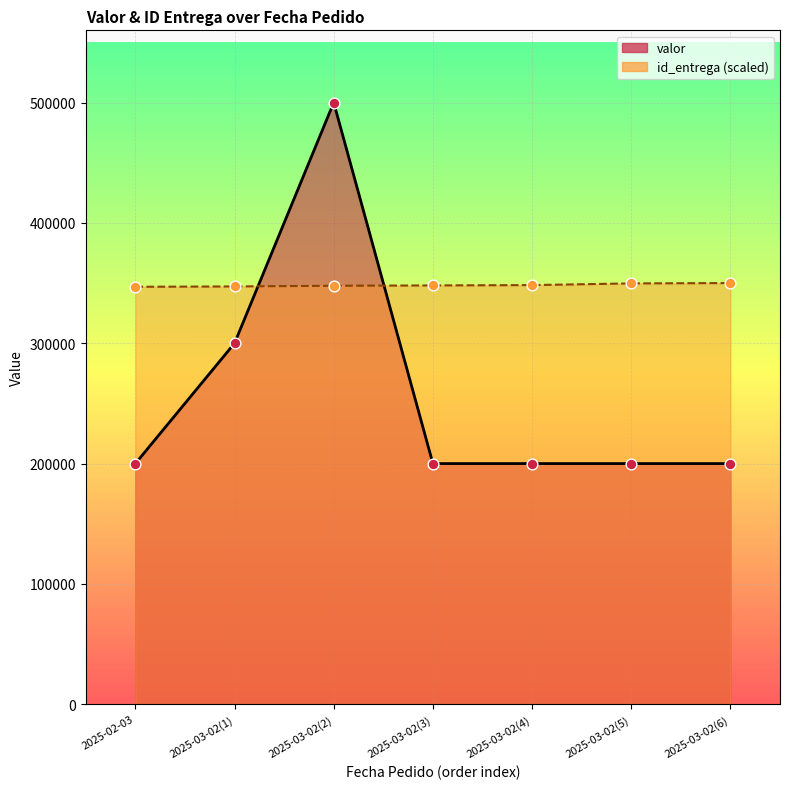

What is the ratio of the value at 2025-03-02(5) to the value at 2025-02-03?

1.0